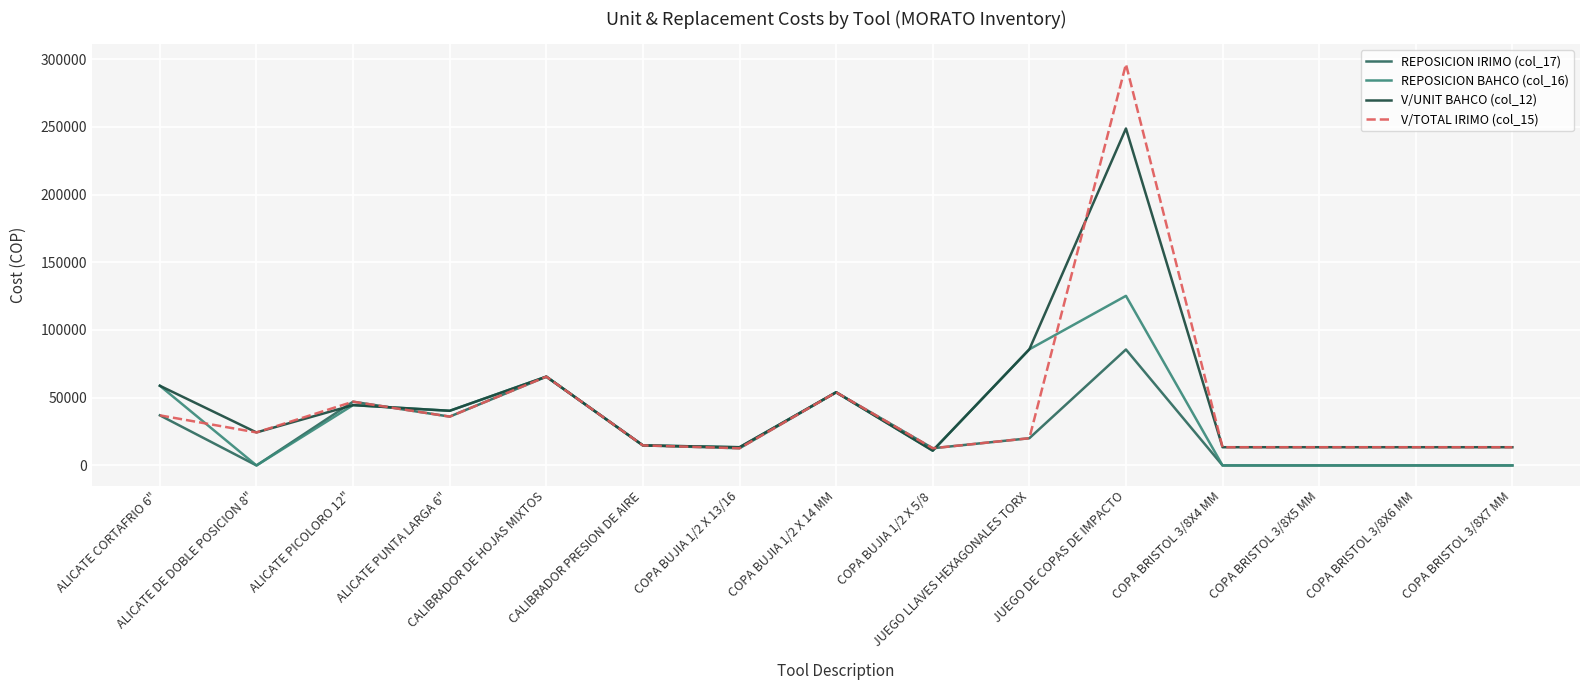

Is the value of REPOSICION IRIMO (col_17) at COPA BRISTOL 3/8X4 MM greater than the value of V/TOTAL IRIMO (col_15) at COPA BRISTOL 3/8X6 MM?

No